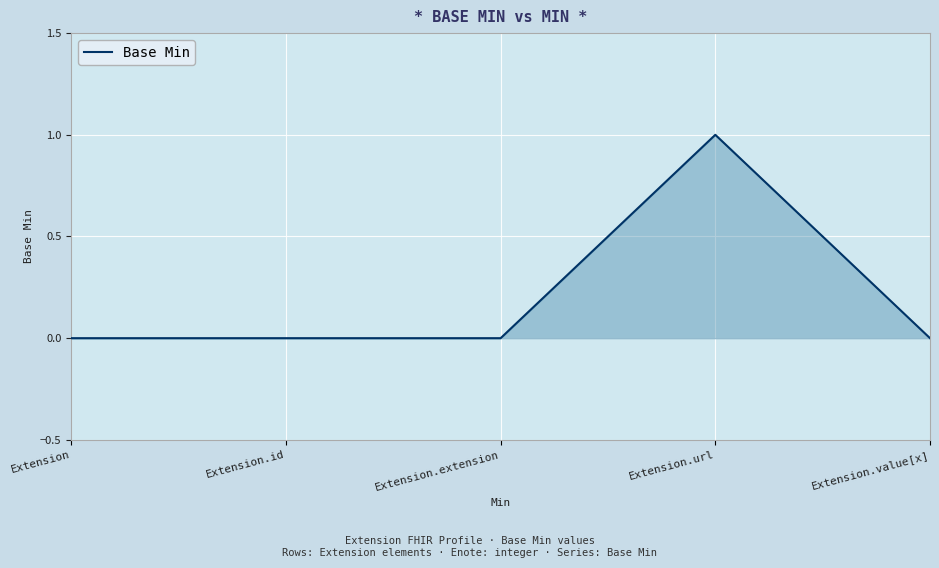

What position from the right is Extension.extension?

3